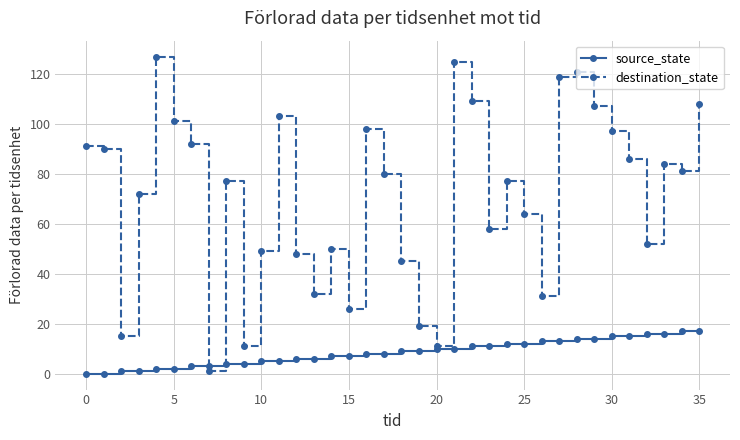

After their last crossing, which series has the higher values: destination_state or source_state?

destination_state